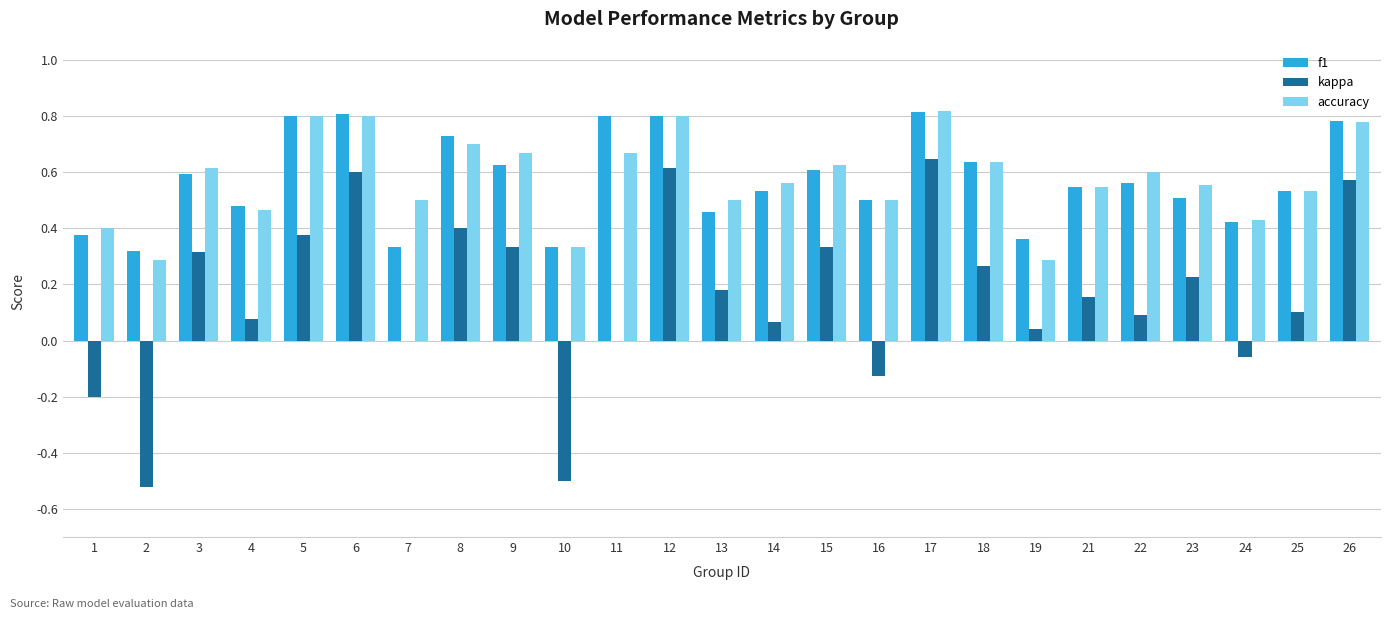

What is the sum of all accuracy values?

14.4